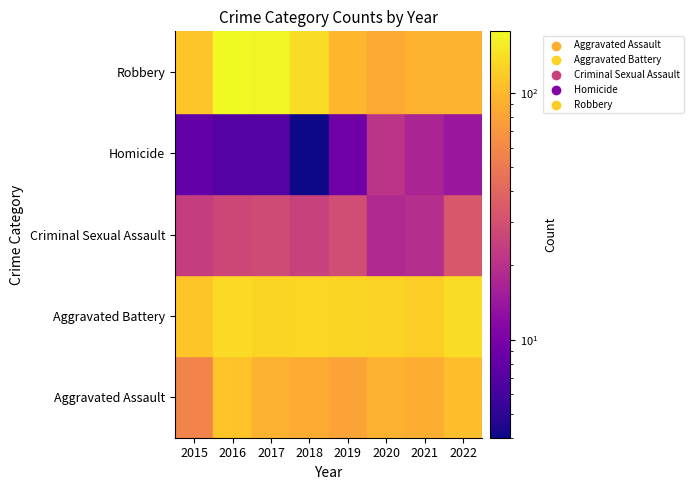

How many data points in Criminal Sexual Assault are above 27?

3